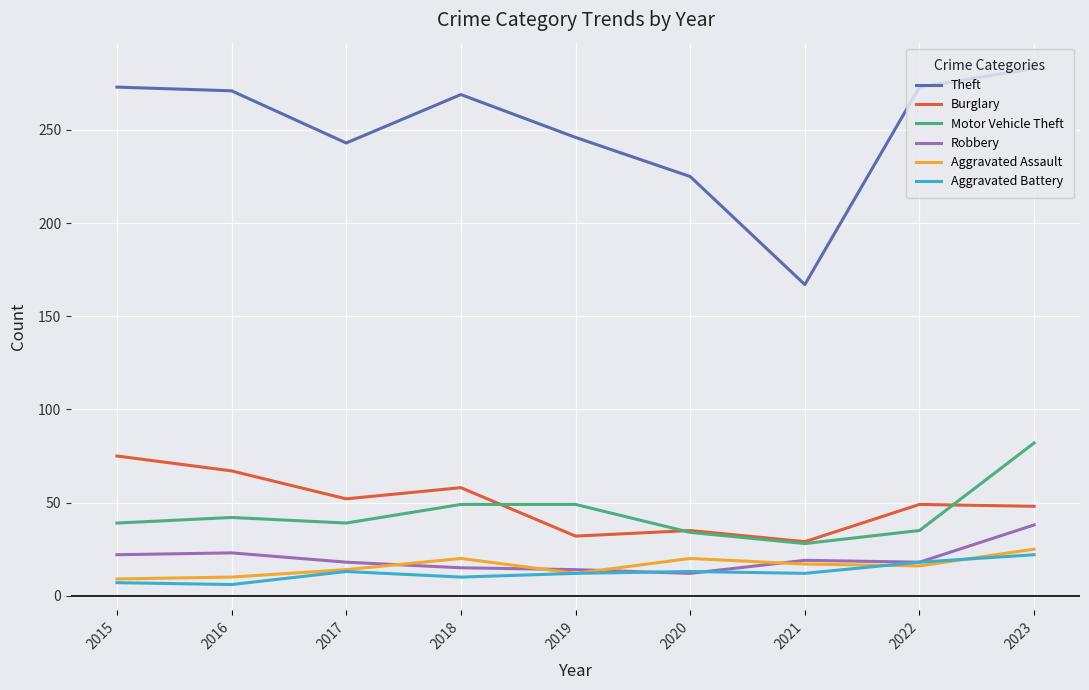

What is the average value of the Robbery series?

20